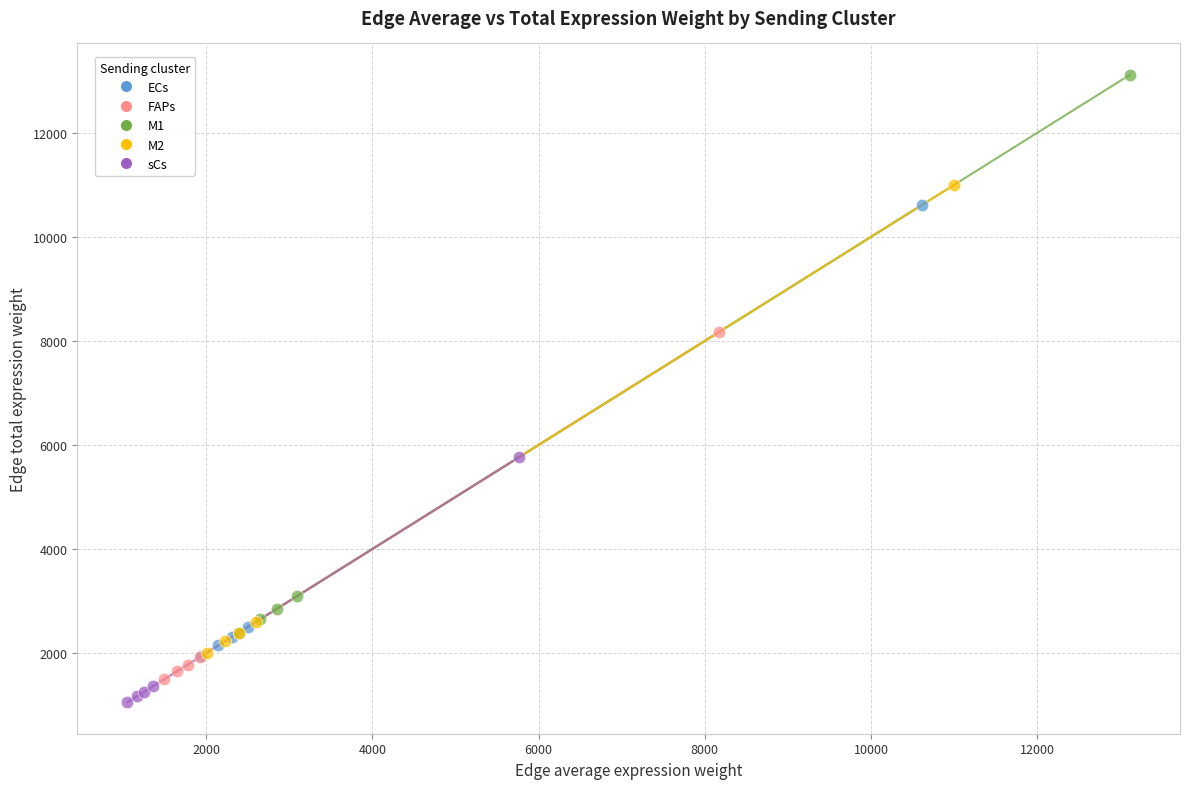

Which series has the largest Y range (max minus min)?

M1